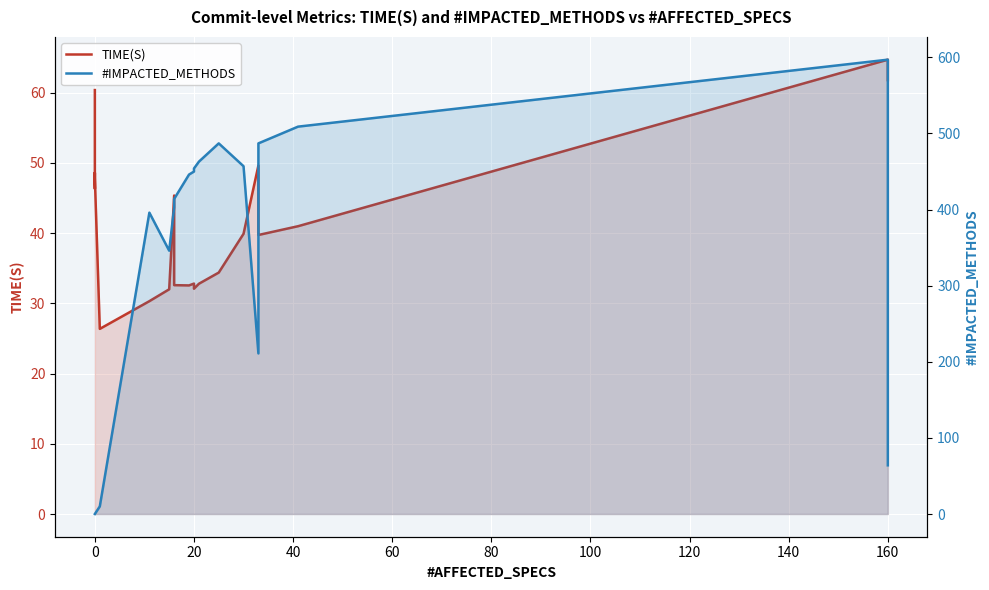

True or false: #IMPACTED_METHODS and TIME(S) intersect in this chart.

True